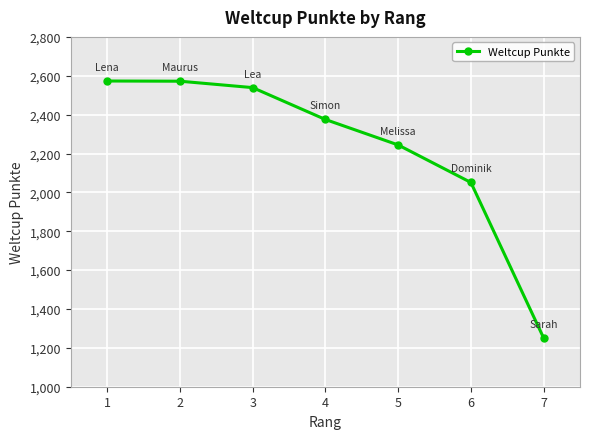

The chart shows a value of 739 at 6. True or false?

False